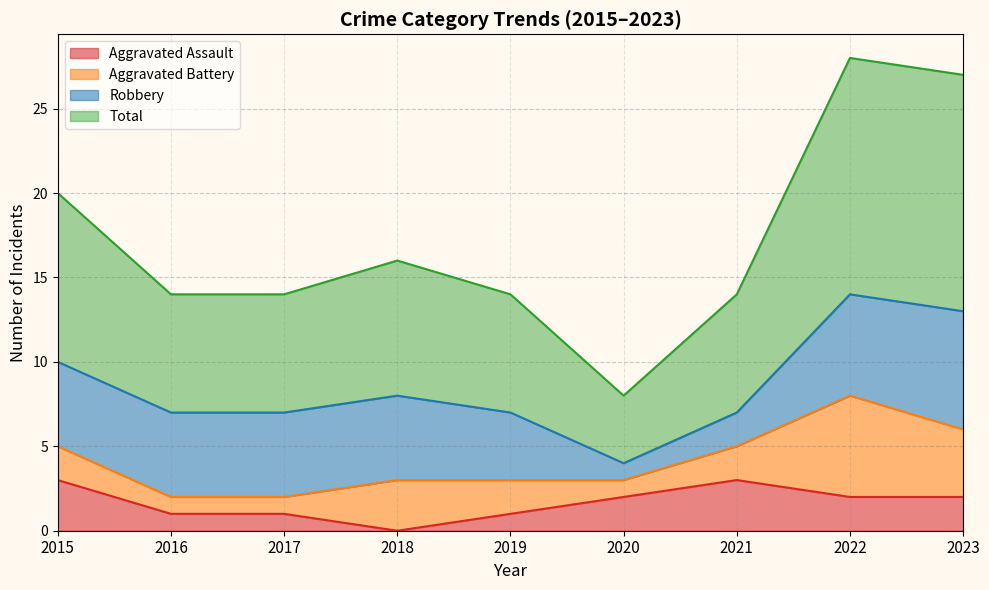

Where does the Total series first go above 14?

2015